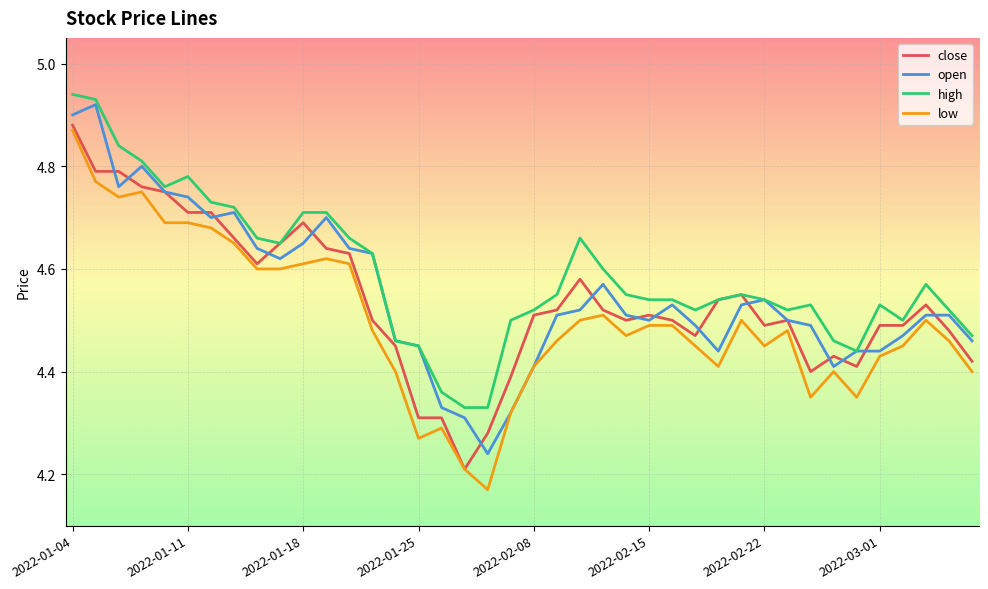

True or false: low and high cross at least once.

False